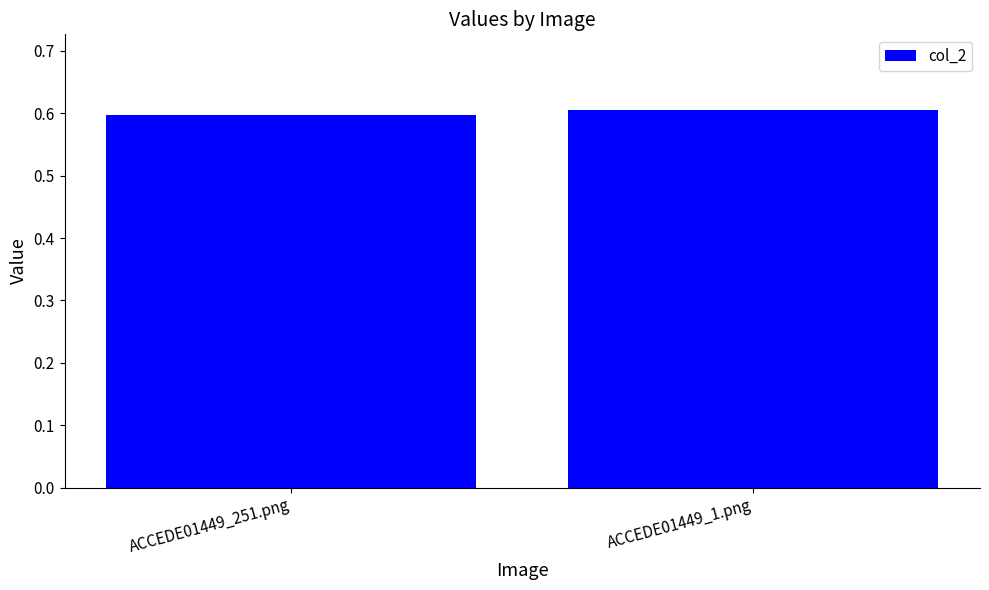

Is it true that the value at ACCEDE01449_251.png is 0.6?

True